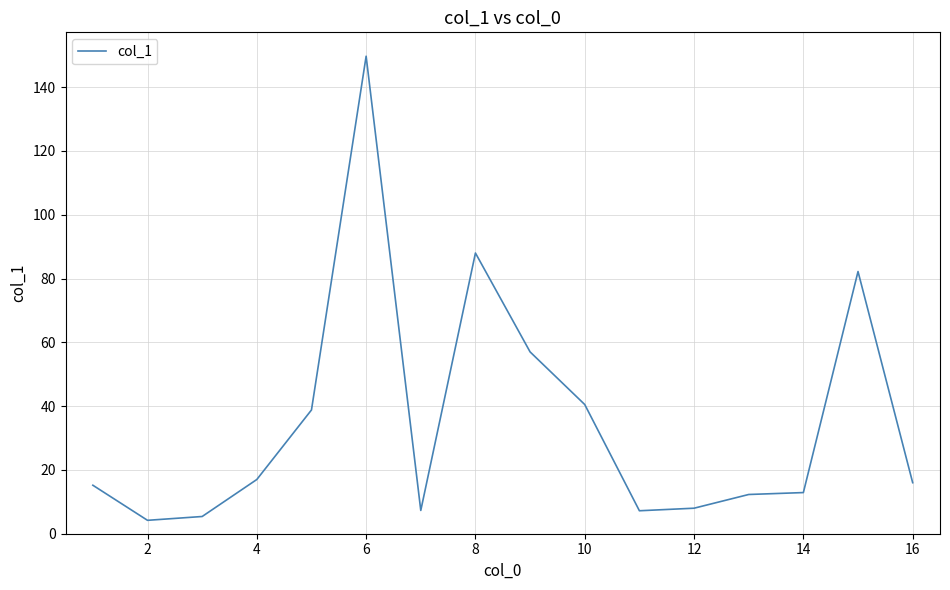

What is the greatest value displayed?

149.7